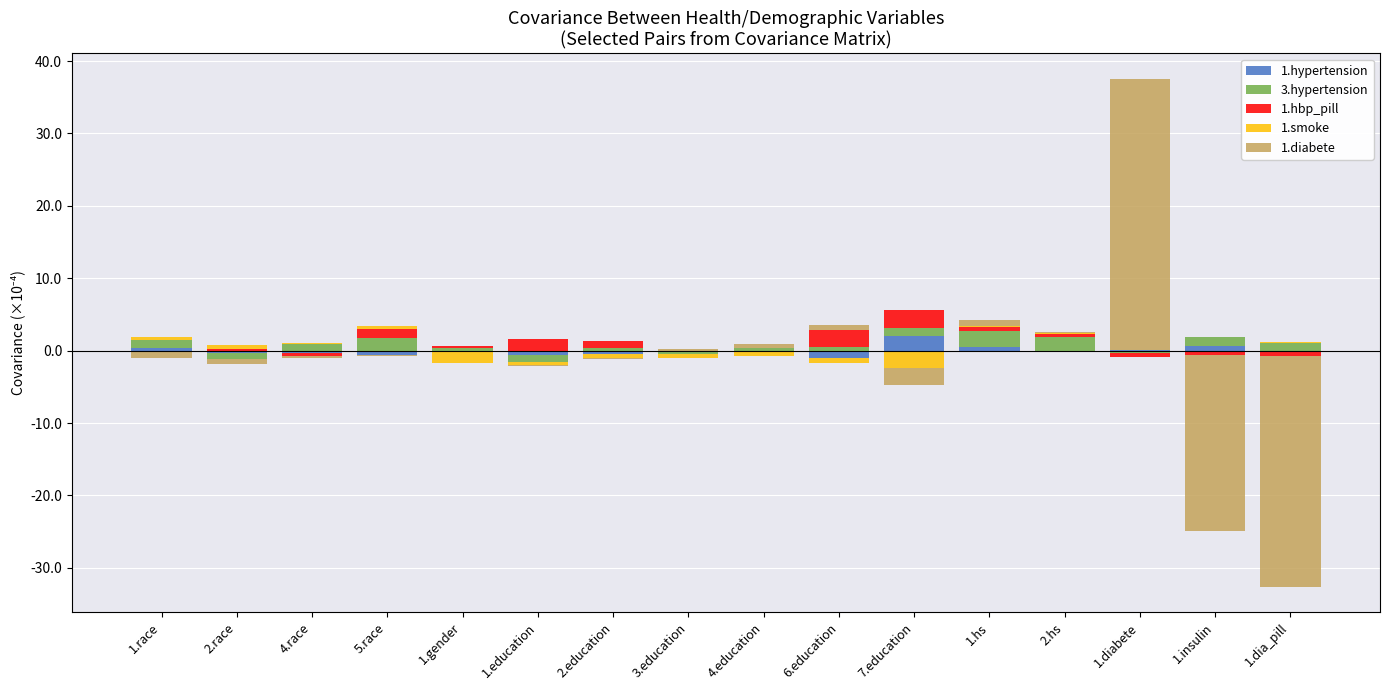

Which series has the widest spread of values?

1.diabete